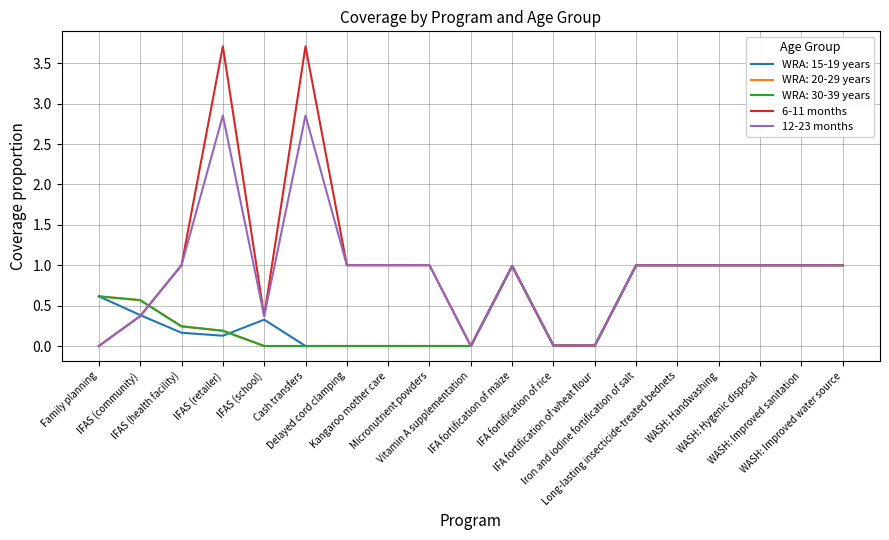

What value does the 6-11 months series have at IFAS (health facility)?

1.0